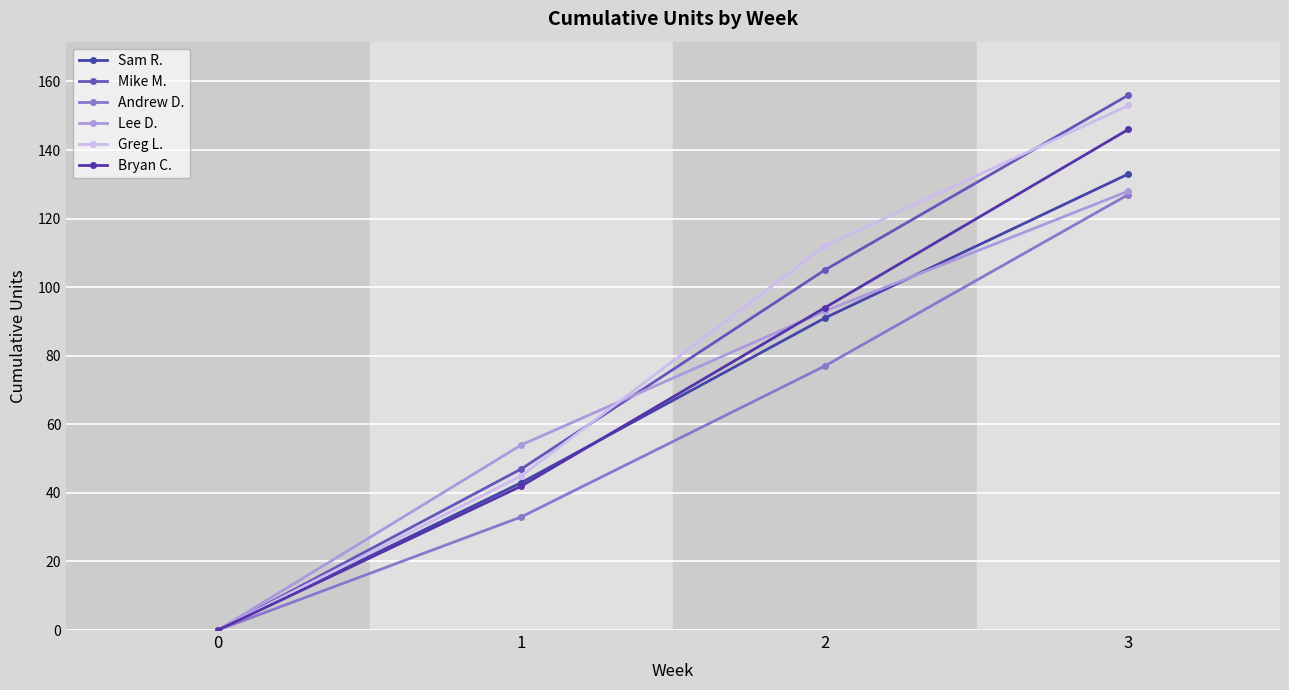

What is the difference between the second highest and second lowest values in the Greg L. series?

67